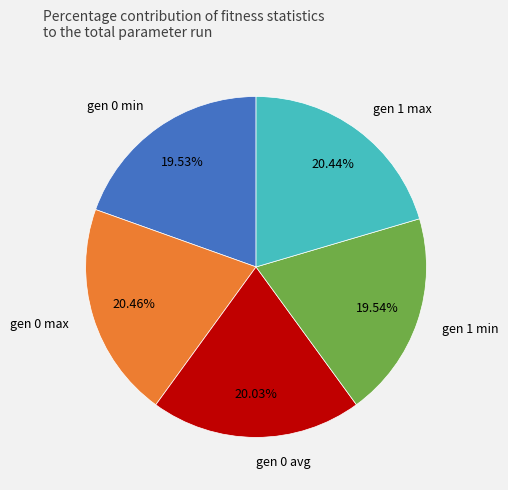

What is the total percentage of gen 1 max and gen 0 min?

40.0%